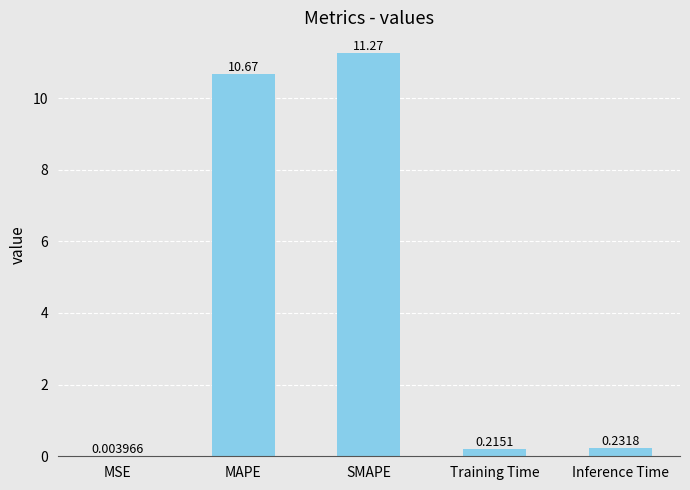

Which label corresponds to the largest value in the chart?

SMAPE